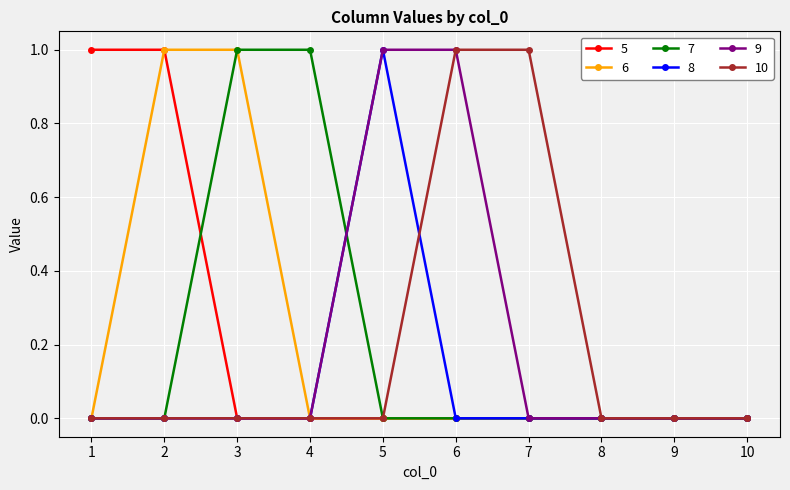

What is the difference between the maximum and minimum values in the 8 series?

1